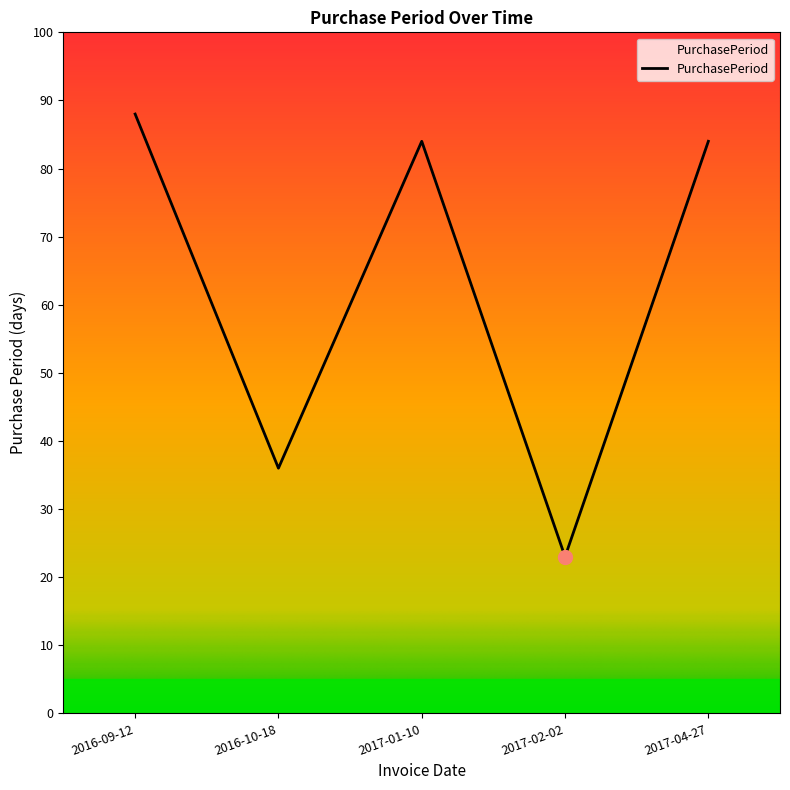

At which label is the value closest to 55?

2016-10-18